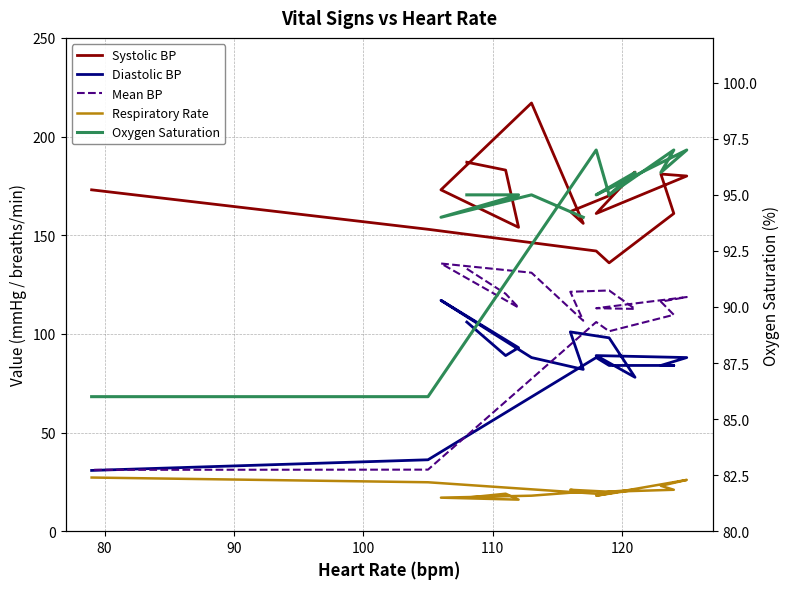

What are all the series names shown in the legend?

Systolic BP, Diastolic BP, Mean BP, Respiratory Rate, Oxygen Saturation